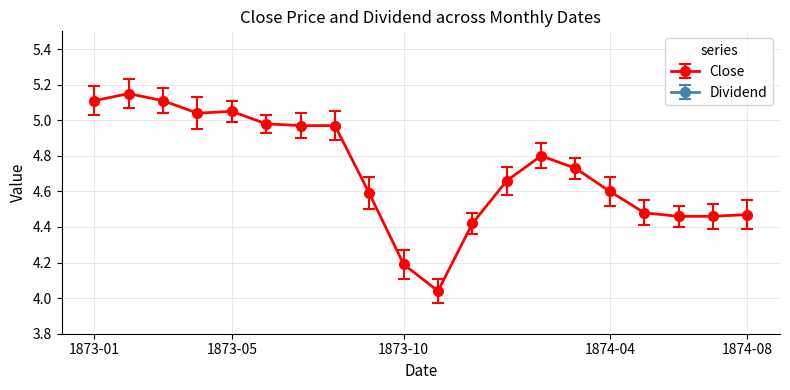

Which series has the largest range (max minus min)?

Close